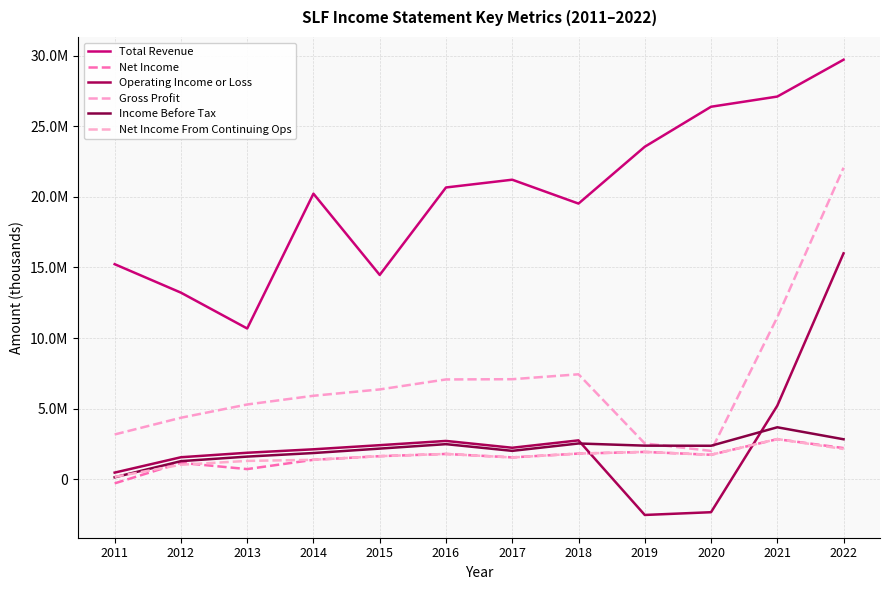

What is the sum of all Total Revenue values?

241976600